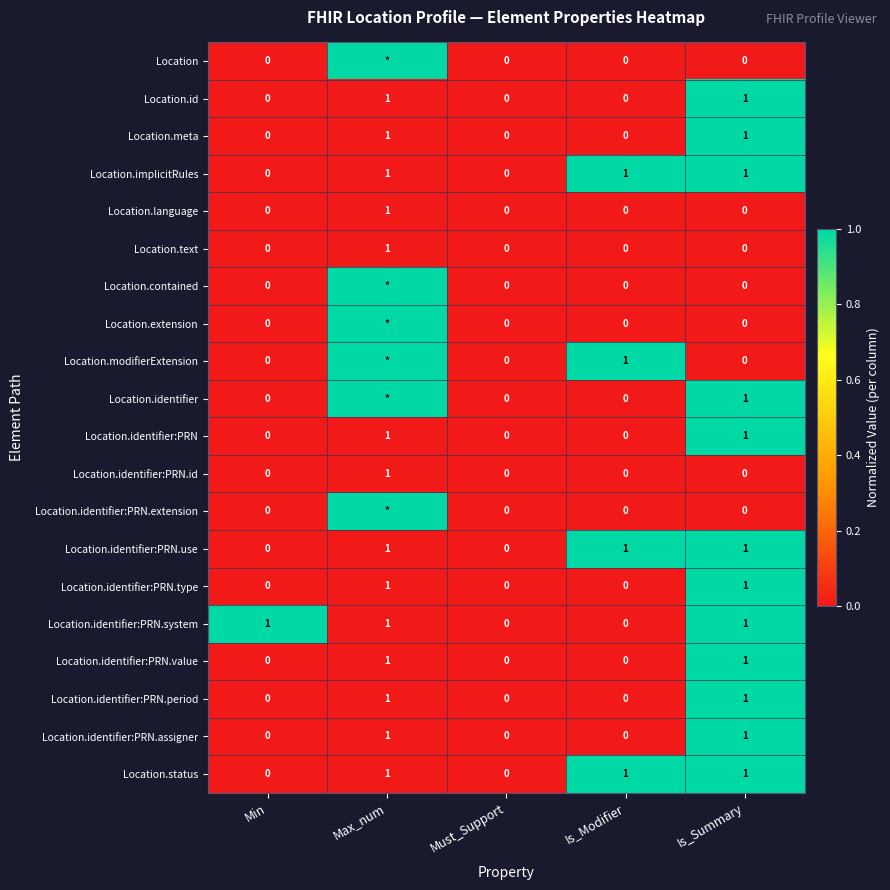

How many Location.identifier:PRN.type values are between 0 and 1?

5